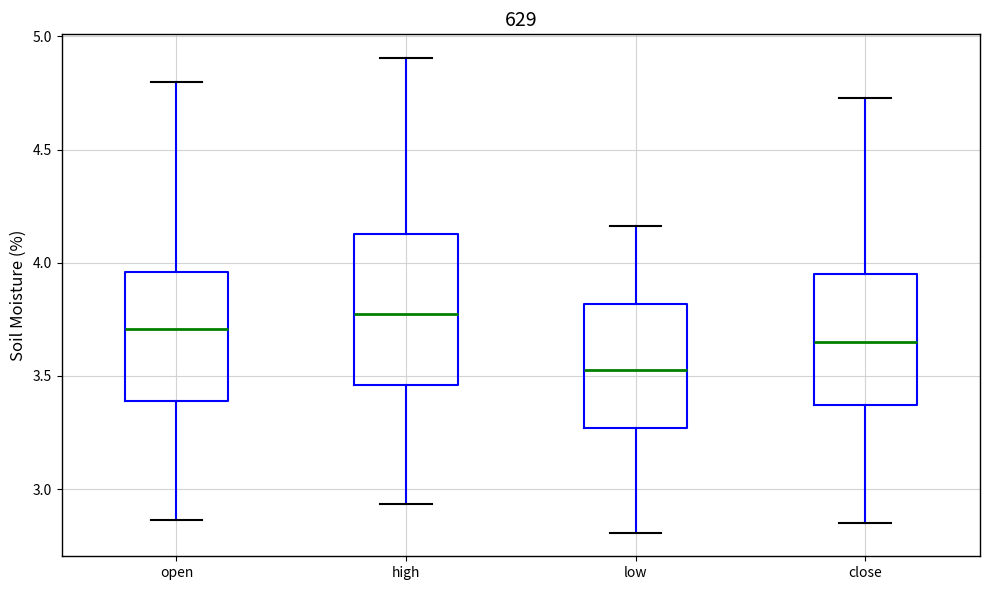

Which box's median line is the lowest?

low